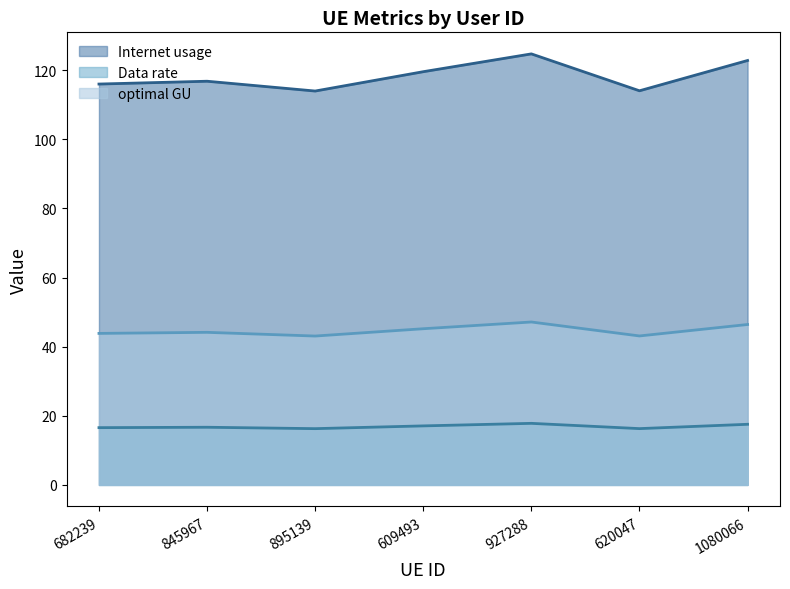

Is the value of optimal GU (line) at 682239 greater than the value of Data rate (line) at 682239?

Yes